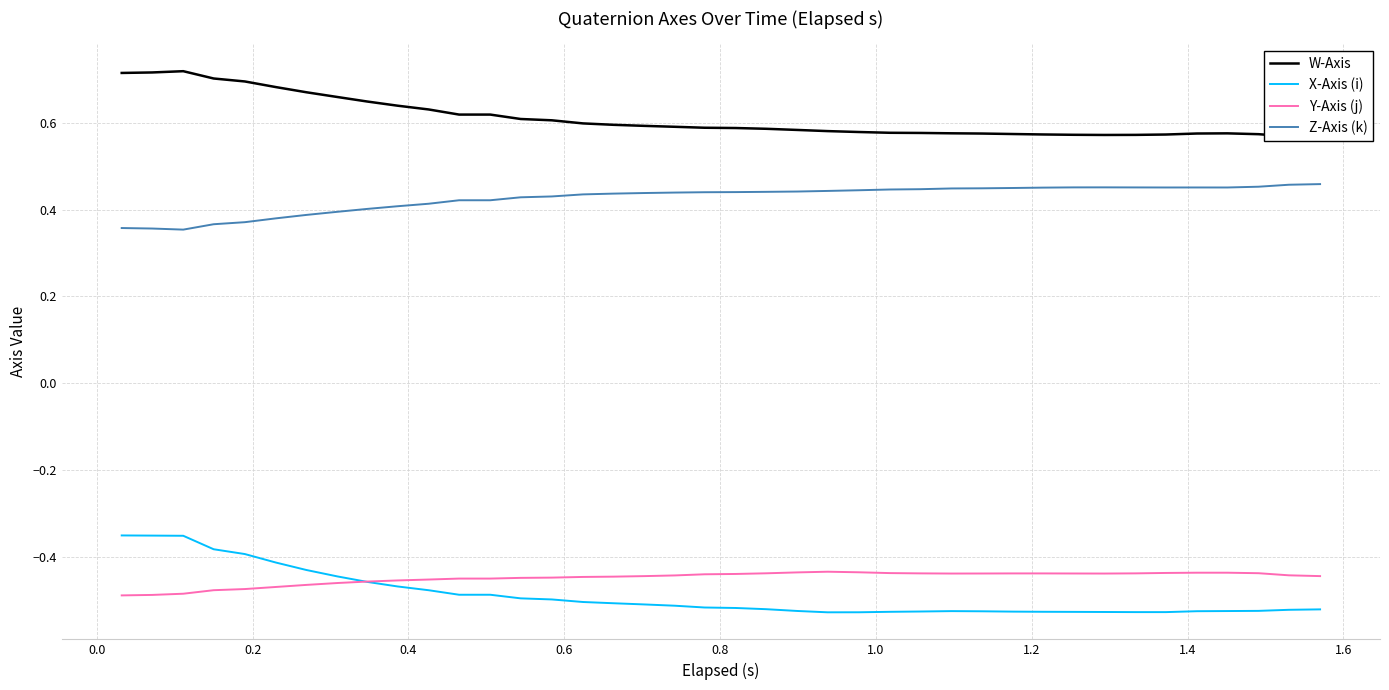

Reading left to right, extract all data points from this chart.

W-Axis: 0.7	0.7	0.7	0.7	0.7	0.7	0.7	0.7	0.6	0.6	0.6	0.6	0.6	0.6	0.6	0.6	0.6	0.6	0.6	0.6	0.6	0.6	0.6	0.6	0.6	0.6	0.6	0.6	0.6	0.6	0.6	0.6	0.6	0.6	0.6	0.6	0.6	0.6	0.6	0.6
X-Axis (i): -0.4	-0.4	-0.4	-0.4	-0.4	-0.4	-0.4	-0.4	-0.5	-0.5	-0.5	-0.5	-0.5	-0.5	-0.5	-0.5	-0.5	-0.5	-0.5	-0.5	-0.5	-0.5	-0.5	-0.5	-0.5	-0.5	-0.5	-0.5	-0.5	-0.5	-0.5	-0.5	-0.5	-0.5	-0.5	-0.5	-0.5	-0.5	-0.5	-0.5
Y-Axis (j): -0.5	-0.5	-0.5	-0.5	-0.5	-0.5	-0.5	-0.5	-0.5	-0.5	-0.5	-0.4	-0.4	-0.4	-0.4	-0.4	-0.4	-0.4	-0.4	-0.4	-0.4	-0.4	-0.4	-0.4	-0.4	-0.4	-0.4	-0.4	-0.4	-0.4	-0.4	-0.4	-0.4	-0.4	-0.4	-0.4	-0.4	-0.4	-0.4	-0.4
Z-Axis (k): 0.4	0.4	0.4	0.4	0.4	0.4	0.4	0.4	0.4	0.4	0.4	0.4	0.4	0.4	0.4	0.4	0.4	0.4	0.4	0.4	0.4	0.4	0.4	0.4	0.4	0.4	0.4	0.4	0.4	0.4	0.5	0.5	0.5	0.5	0.5	0.5	0.5	0.5	0.5	0.5